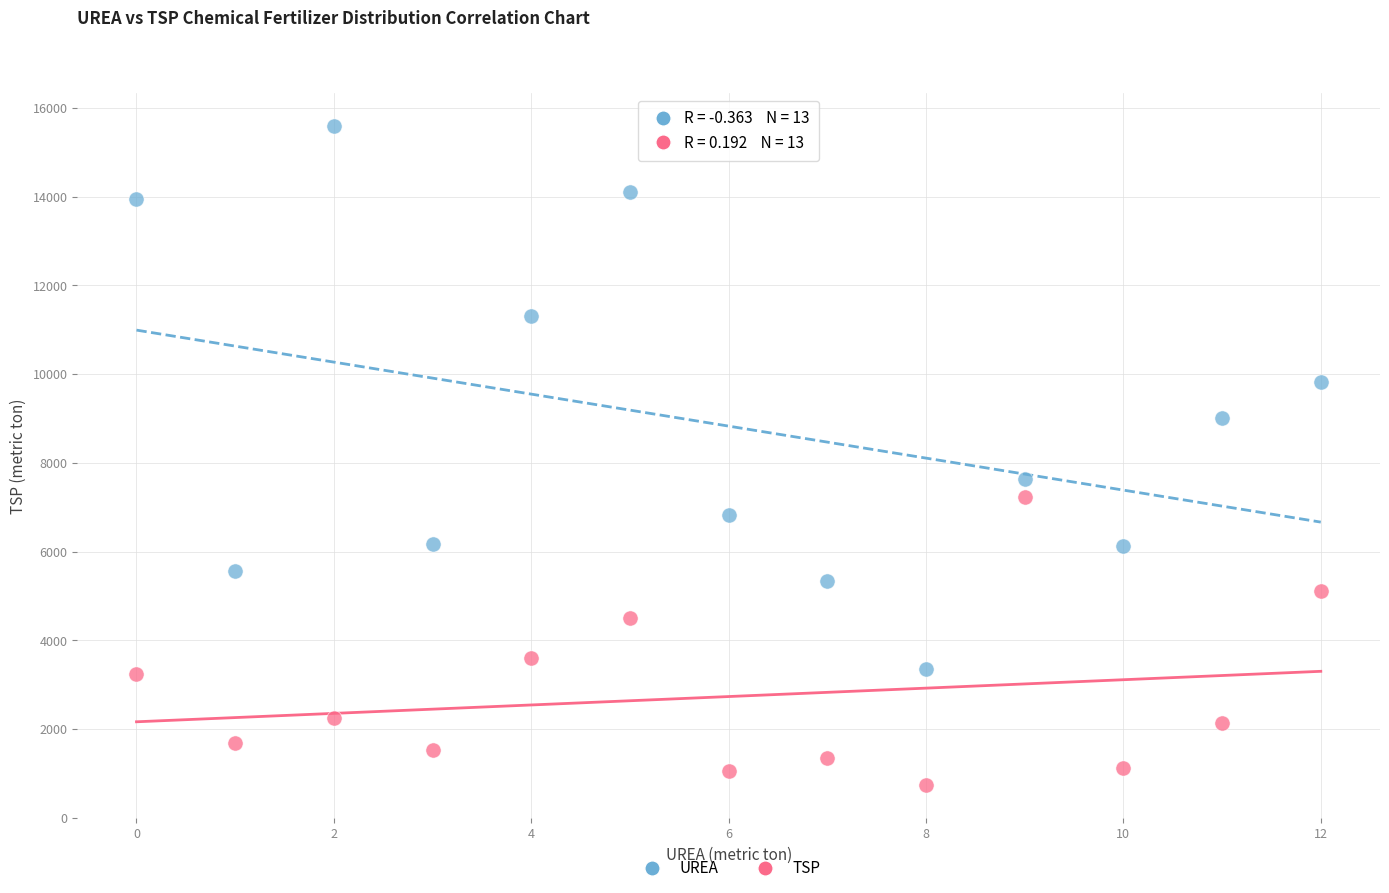

Which series contains the highest Y value?

UREA